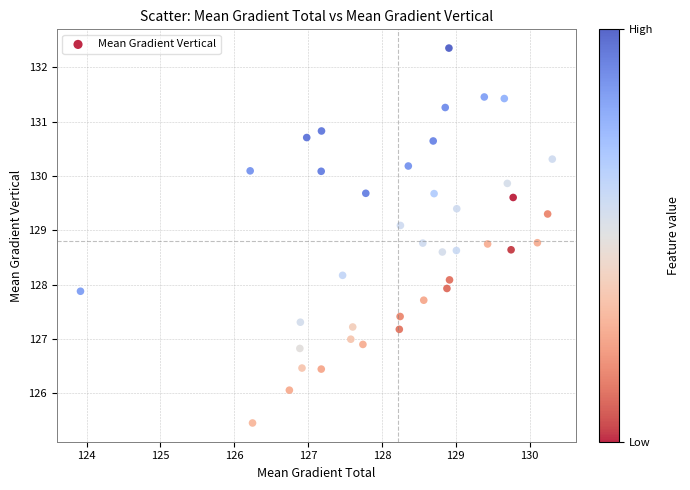

What is the range of Y values (max minus min)?

6.9